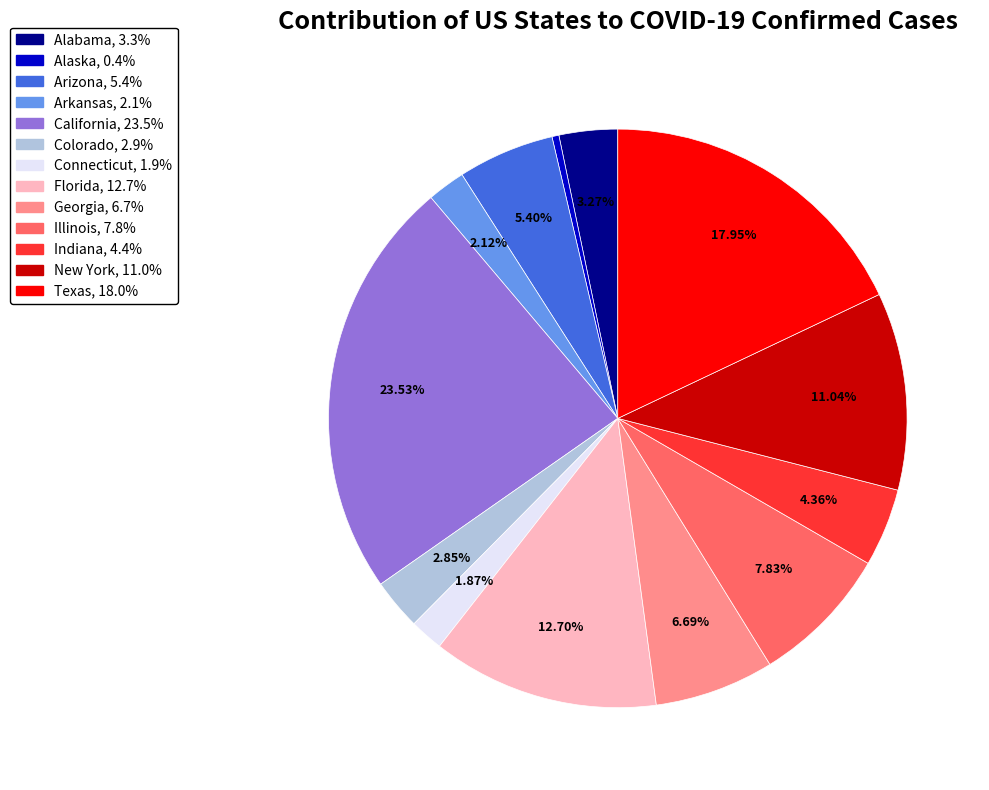

Does any single category account for the majority?

No